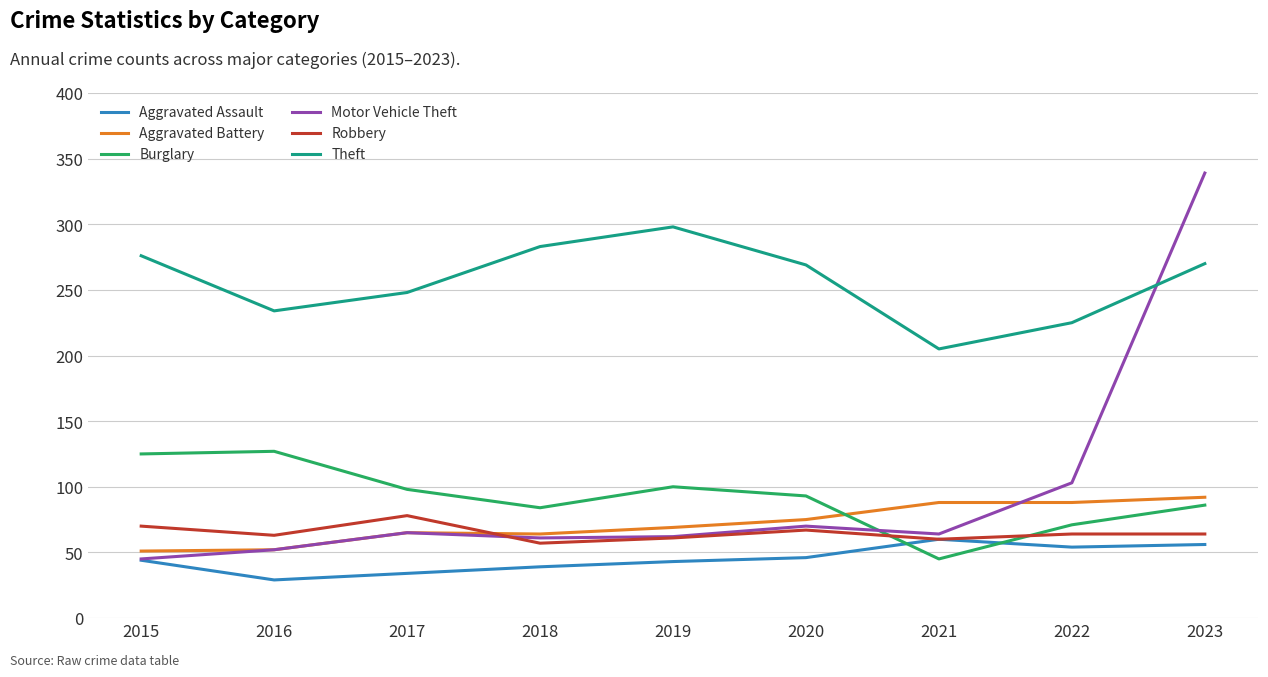

Between 2019 and 2021, which series saw the biggest shift?

Theft